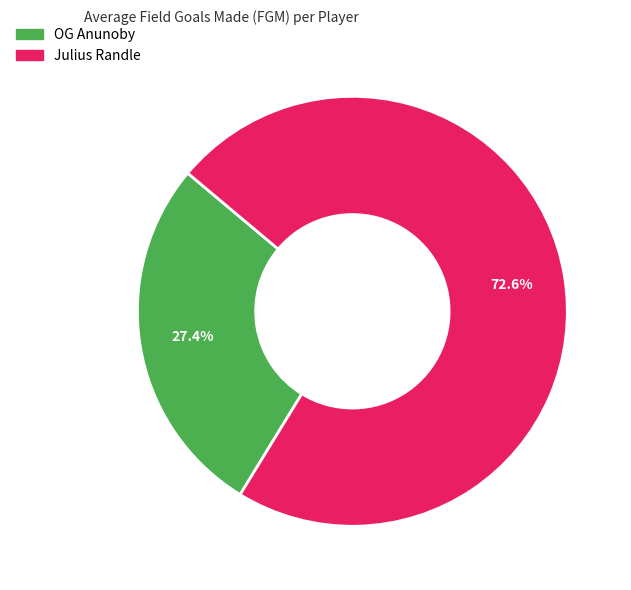

How many slices are in this pie chart?

2